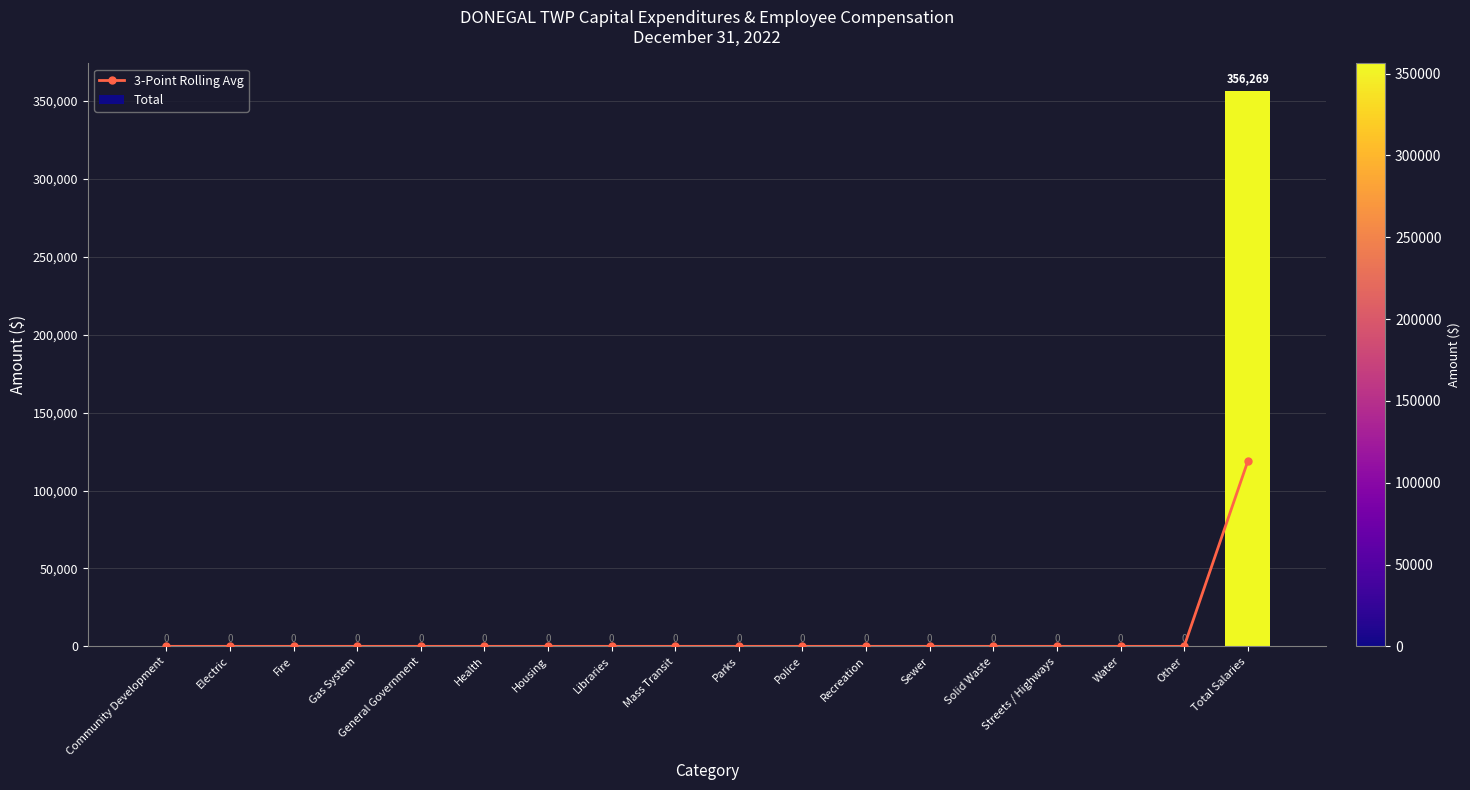

How many distinct data groups are displayed?

2